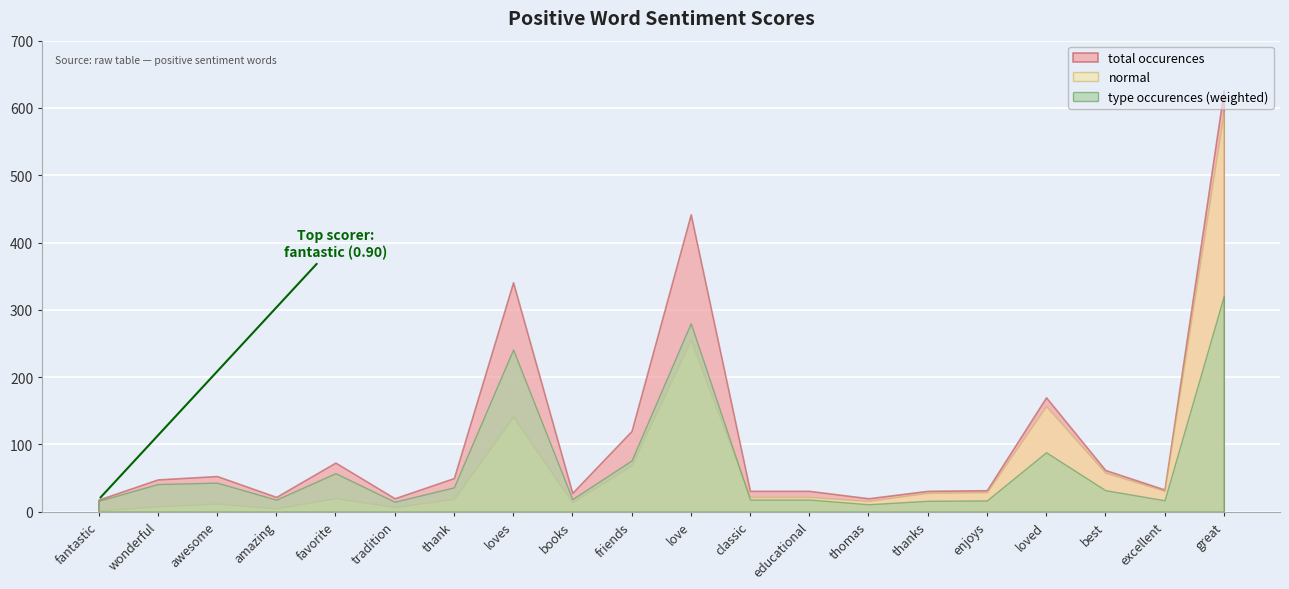

True or false: type occurences and anchor score intersect in this chart.

False